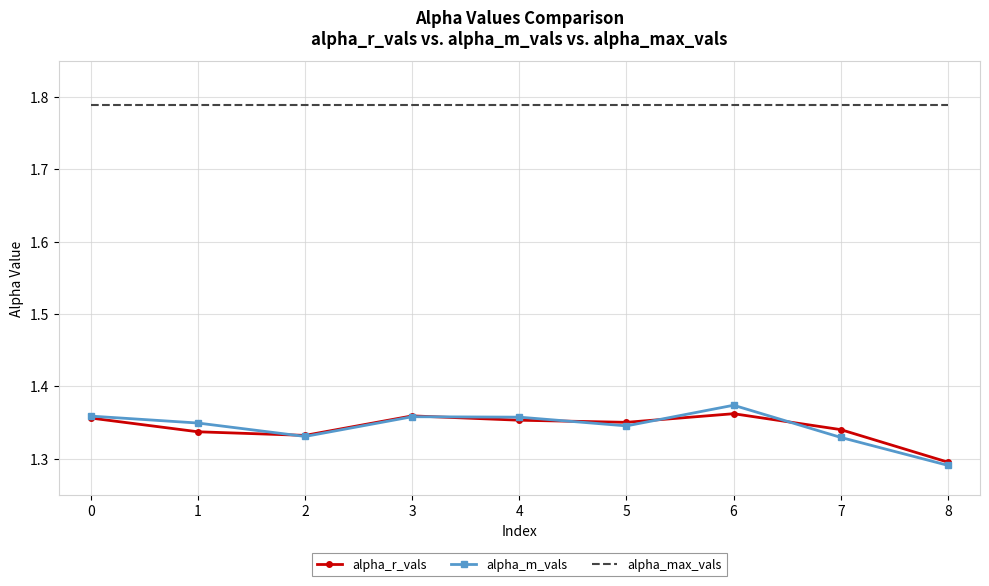

What is the total value across all series at 2?

4.5